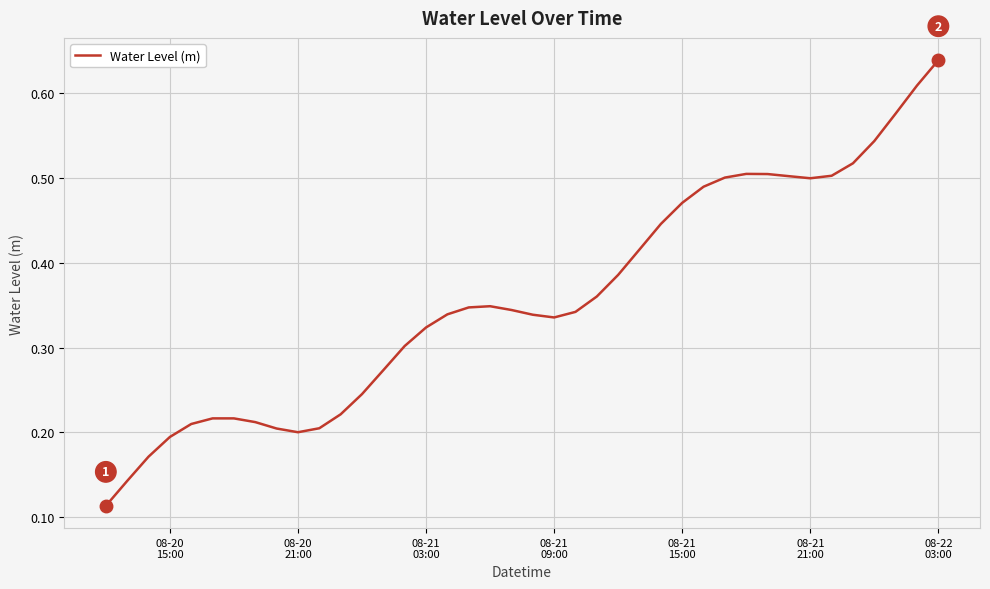

Which label corresponds to the largest value in the chart?

08-22
03:00